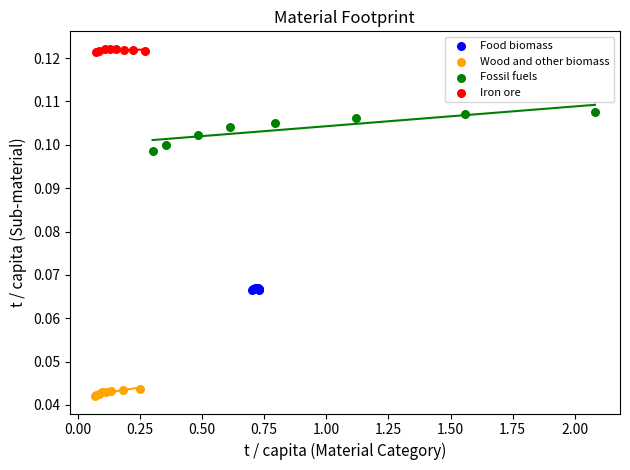

What are all the series names shown in the legend?

Food biomass, Wood and other biomass, Fossil fuels, Iron ore